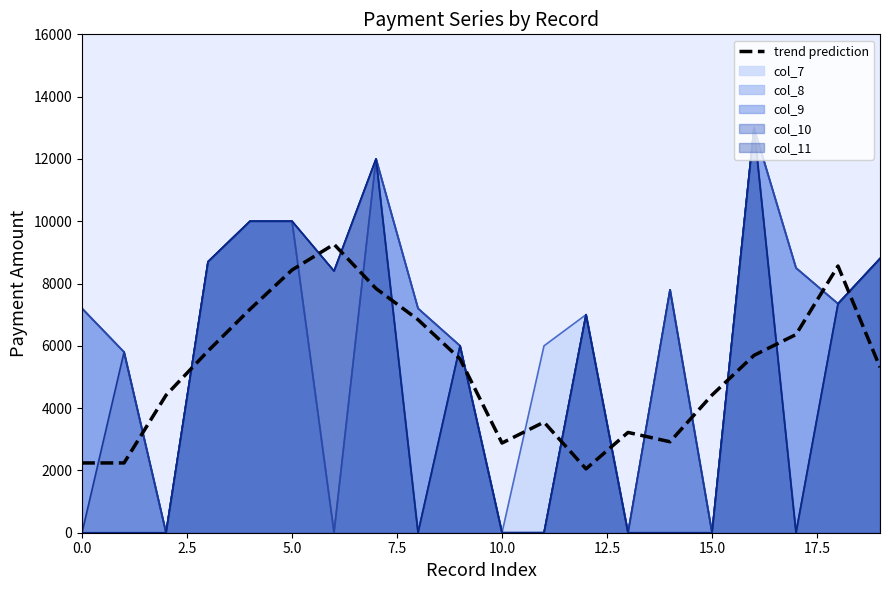

Which series has the largest total across all categories?

col_7_line